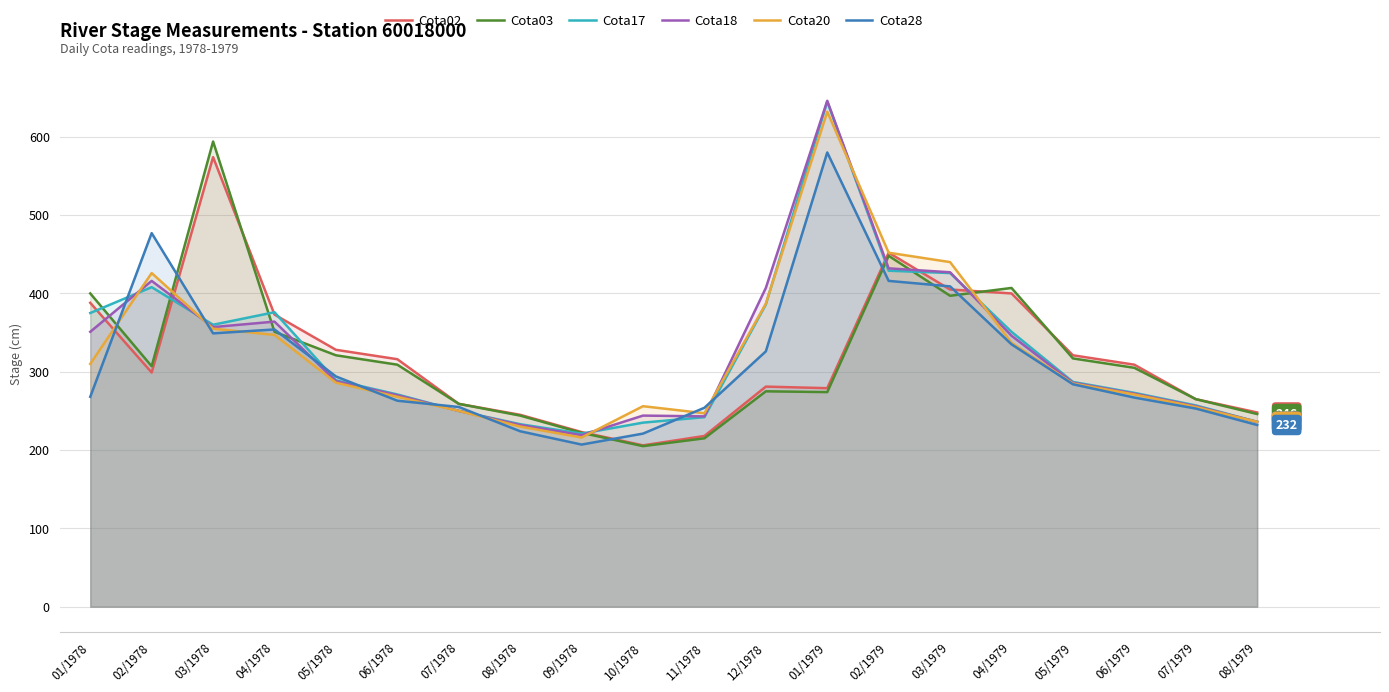

Reading right to left, transcribe all the data shown in this chart.

Cota02: 248	265	309	321	400	405	452	279	281	218	206	223	245	259	316	328	373	574	299	388
Cota03: 246	265	305	317	407	397	448	274	275	215	205	222	244	259	309	321	351	594	307	400
Cota17: 236	257	273	287	351	426	429	645	386	242	235	221	233	250	271	289	376	360	408	375
Cota18: 236	256	272	286	346	427	432	646	407	243	244	219	232	250	270	288	364	357	416	351
Cota20: 236	255	271	285	337	440	452	632	387	247	256	216	230	250	268	286	347	355	426	310
Cota28: 232	253	267	284	335	409	416	580	326	254	221	207	224	255	263	294	354	349	477	268